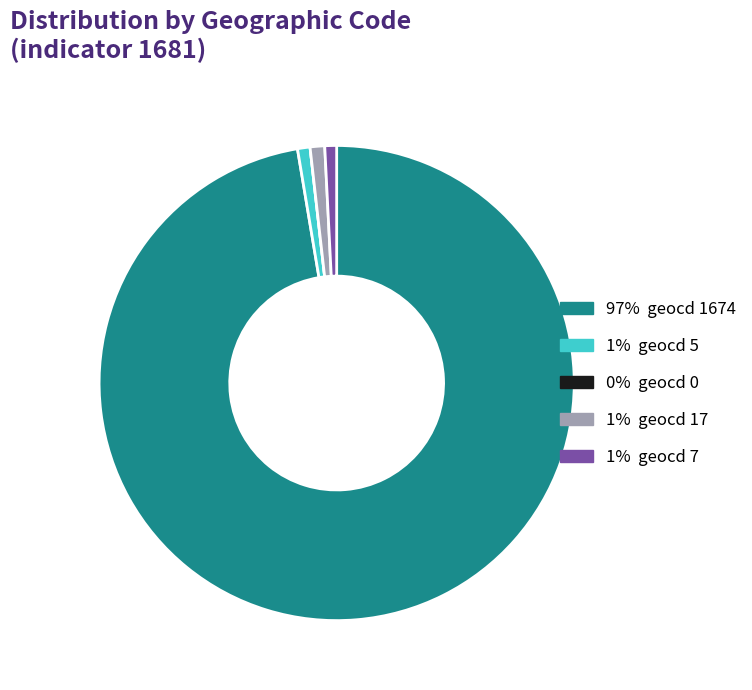

Does any single category account for the majority?

Yes